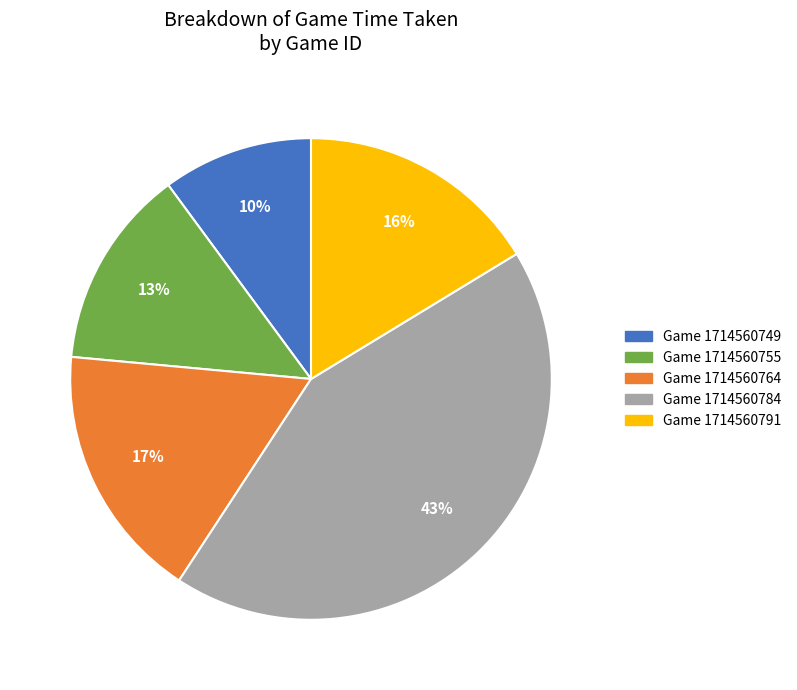

To the nearest percent, what is the combined percentage of Game 1714560791 and Game 1714560749?

26%